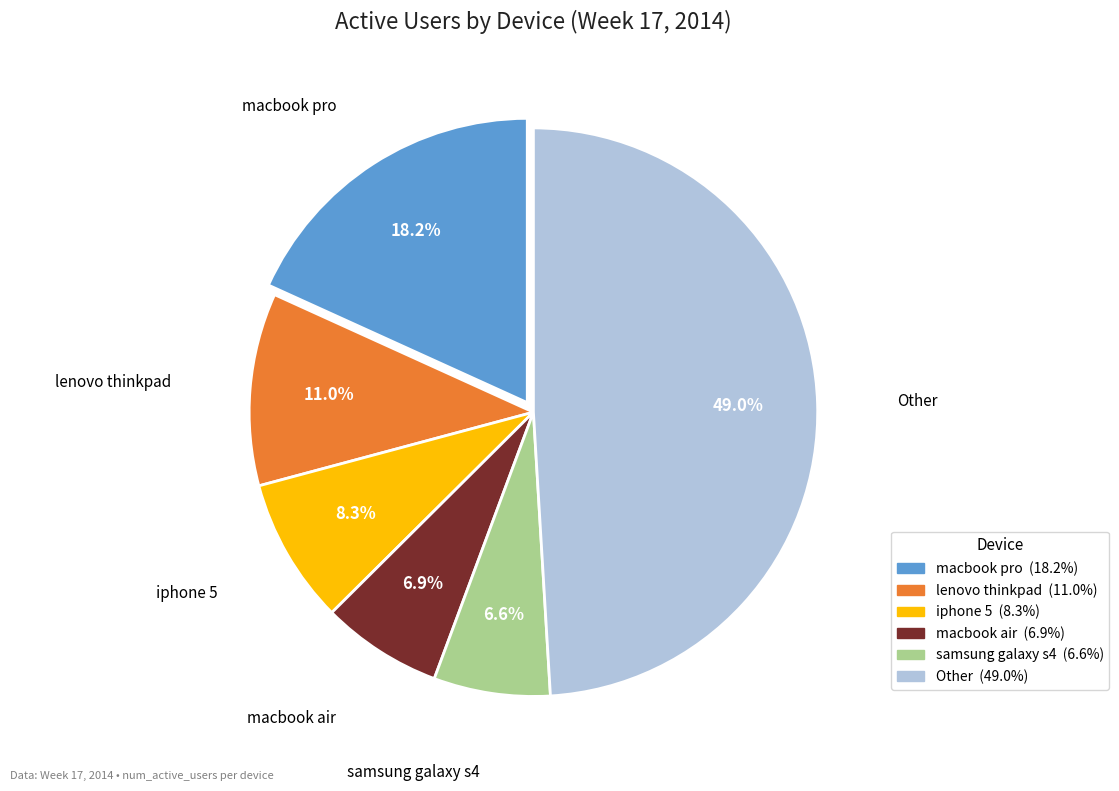

Is there a majority slice in this chart?

No